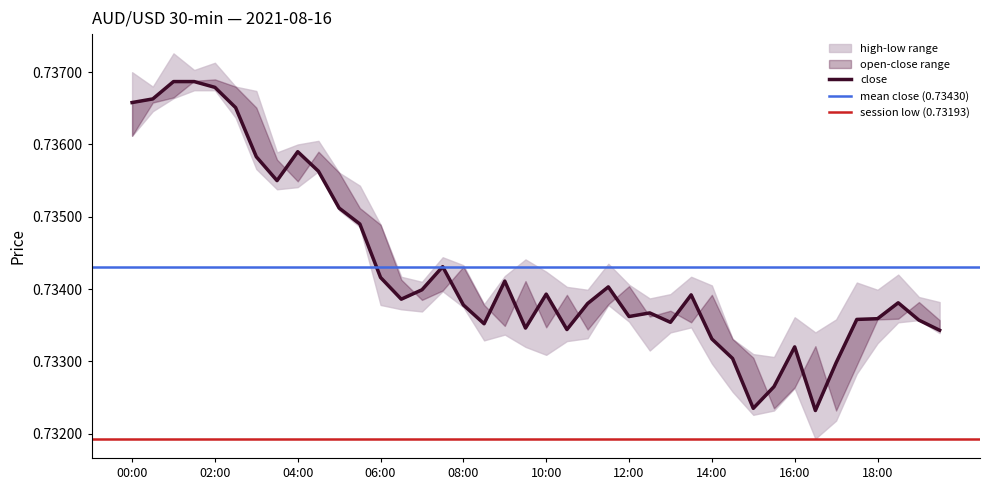

How many interior local valleys does the low series have?

7